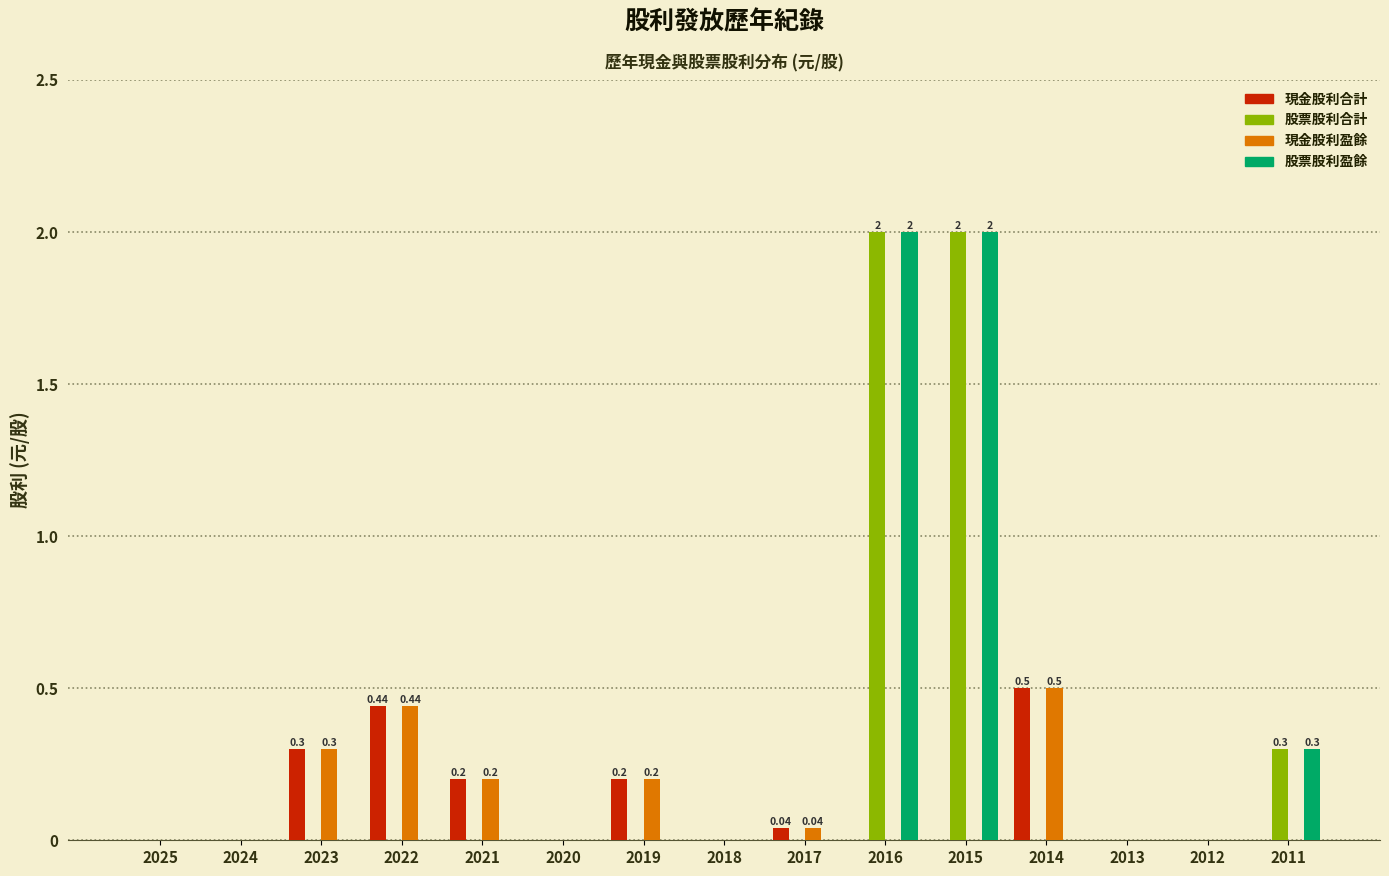

What is the sum of all 現金股利盈餘 values?

1.7